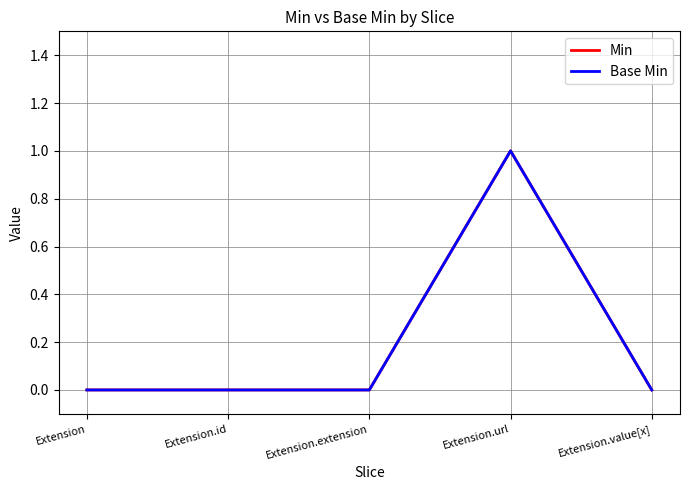

True or false: Base Min and Min cross at least once.

False